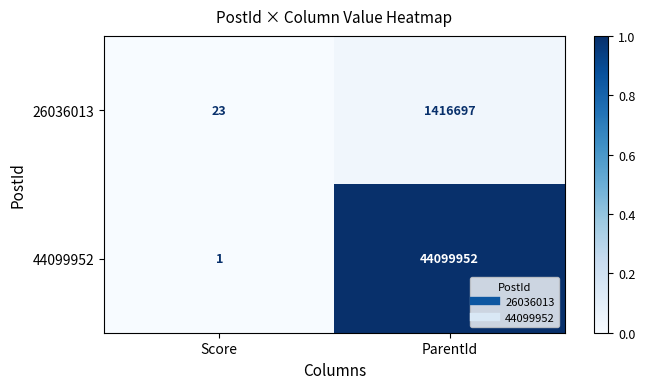

Rank the series at Score from highest to lowest value.

26036013, 44099952